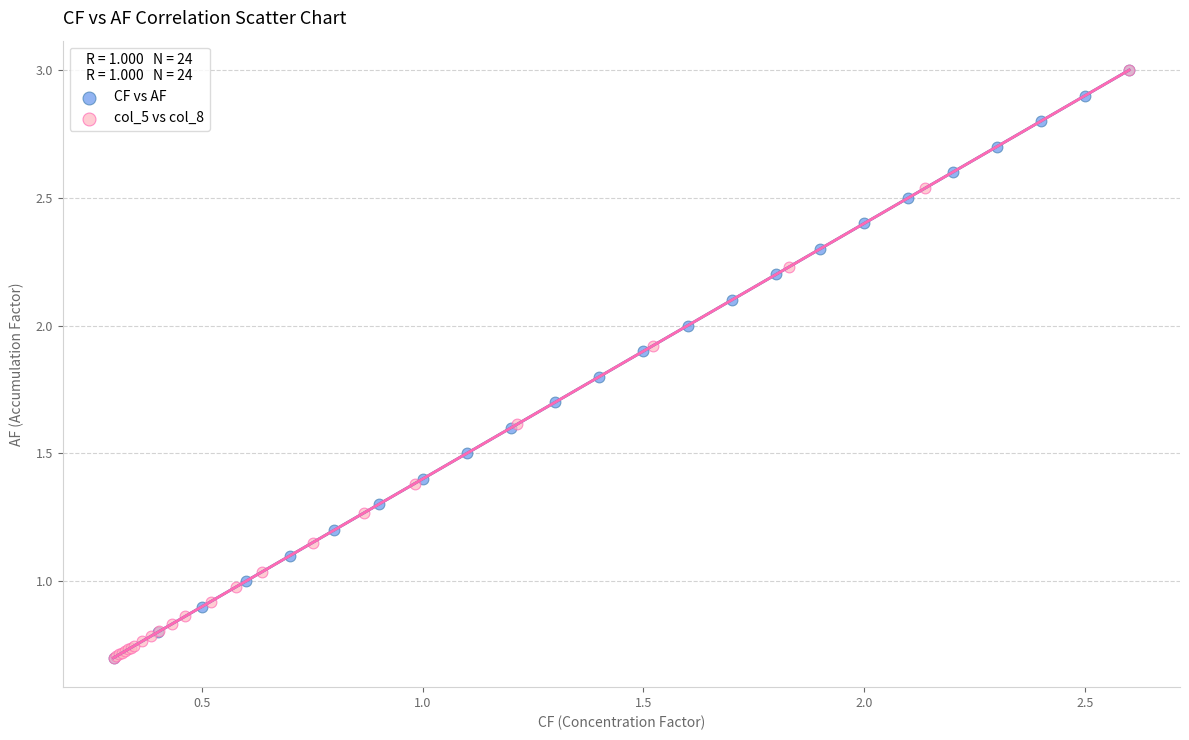

What are all the series names shown in the legend?

CF vs AF, col_5 vs col_8